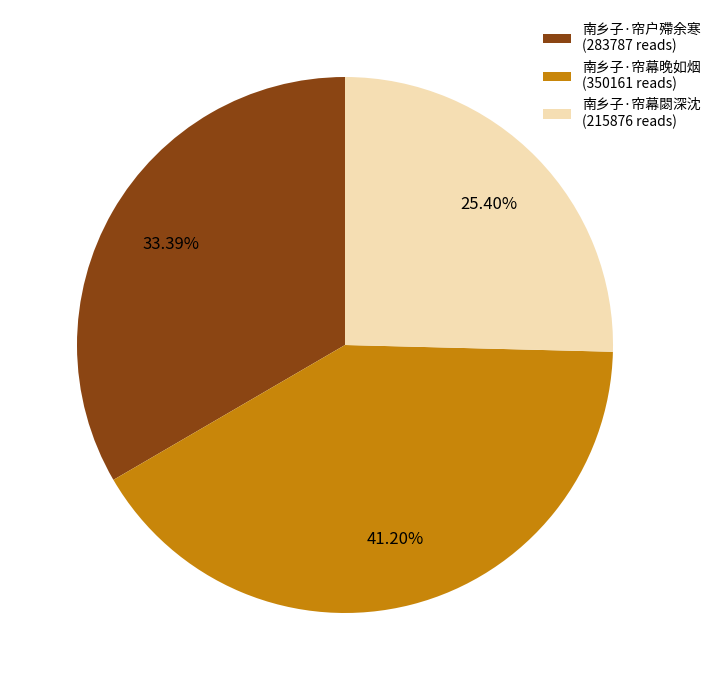

Which slice is the smallest?

南乡子·帘幕閟深沈